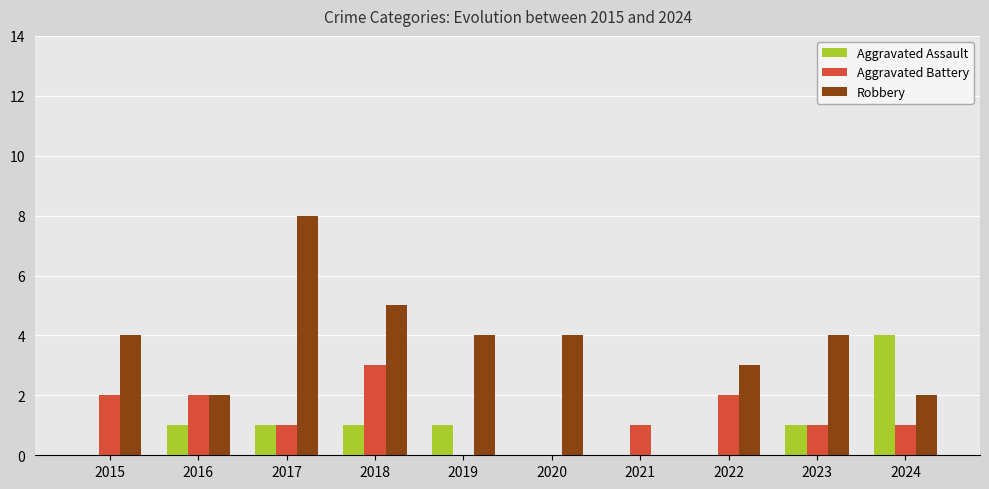

Which series has the largest total across all categories?

Robbery